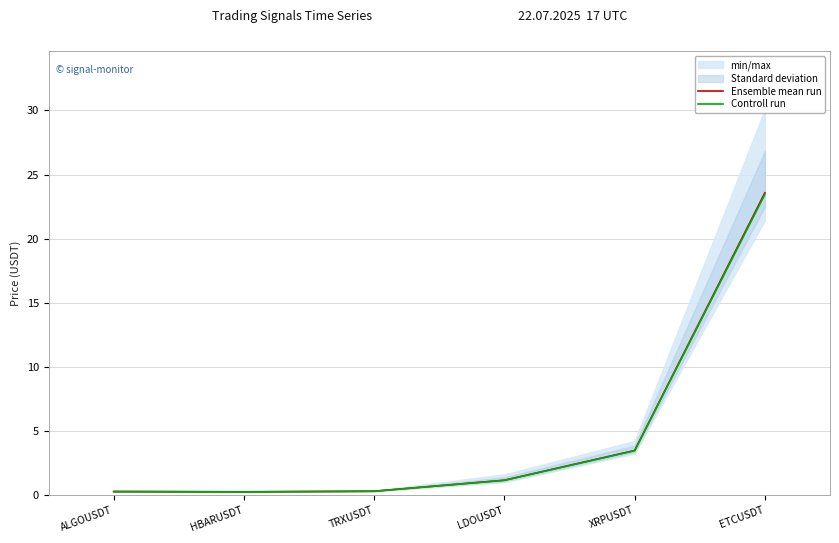

True or false: Ensemble mean run and Controll run cross at least once.

False